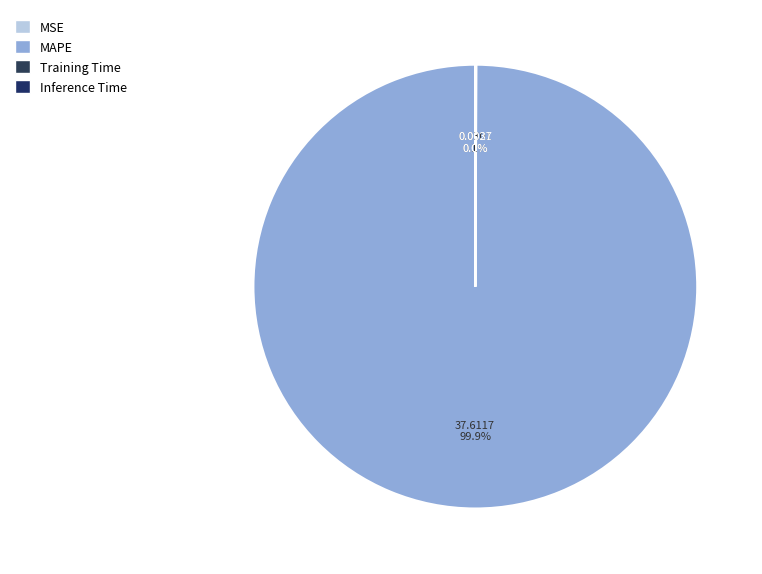

What is the largest slice in the pie chart?

MAPE